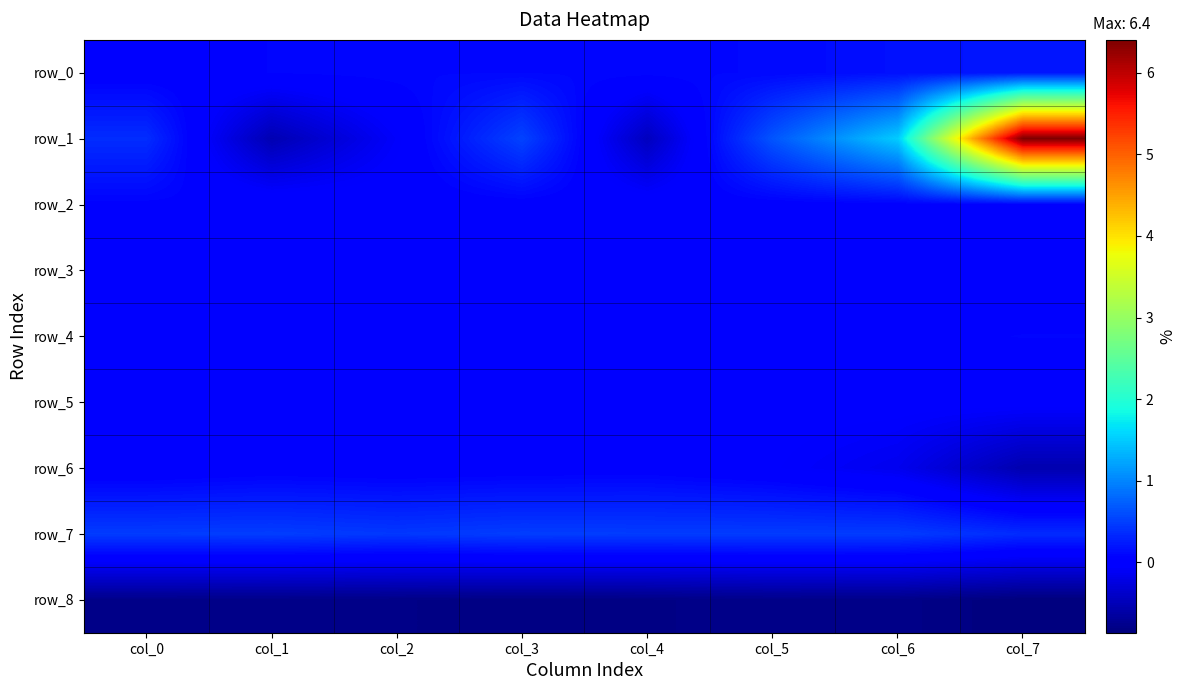

How many values in row_3 are above zero?

6